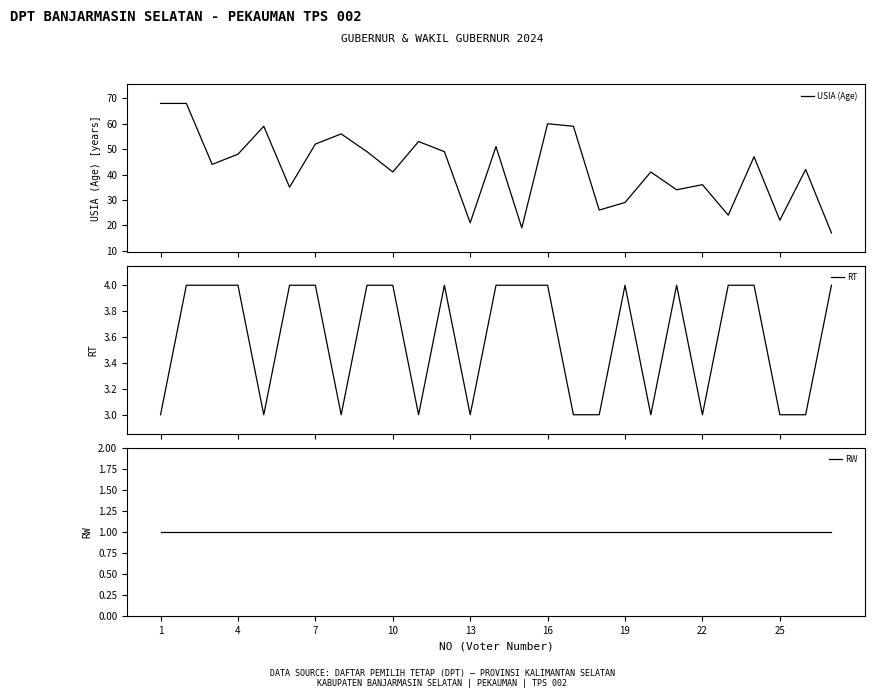

What is the maximum value for USIA (Age)?

68